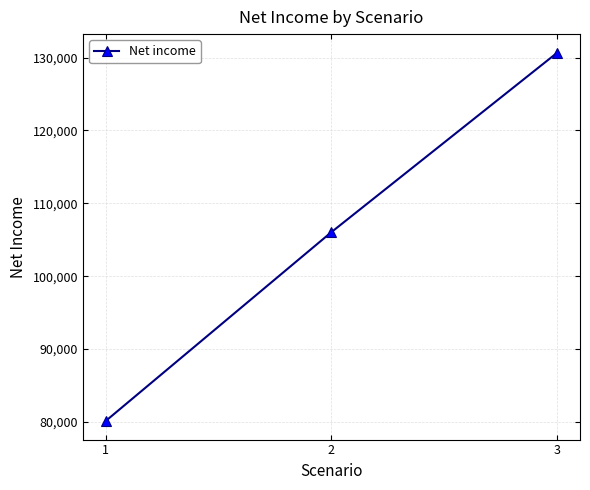

What is the sum of all values?

316851